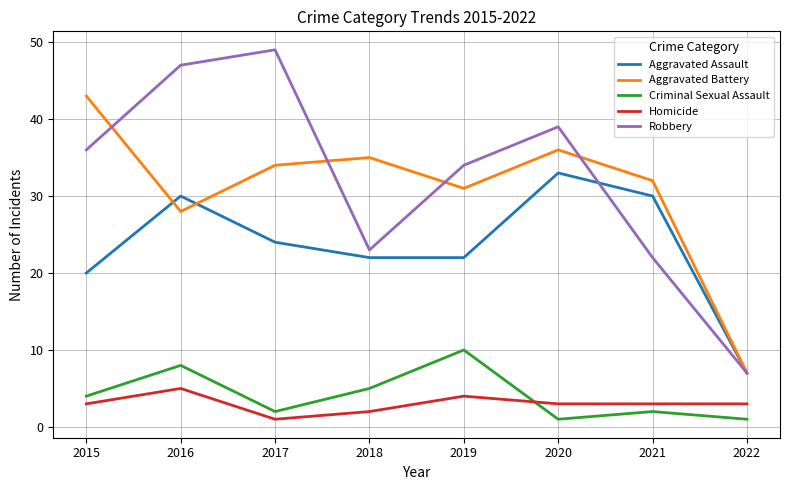

What is the difference between the highest and lowest values at 2016?

42